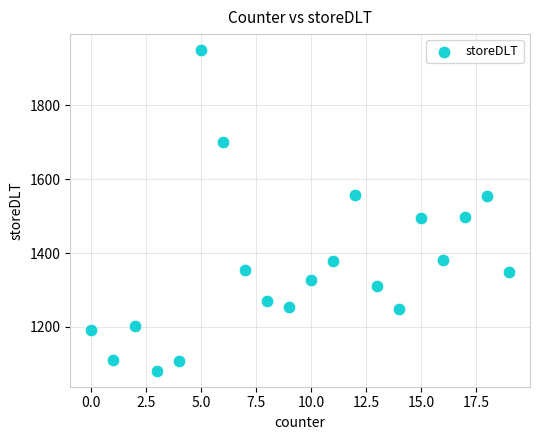

What is the range of X values (max minus min)?

19